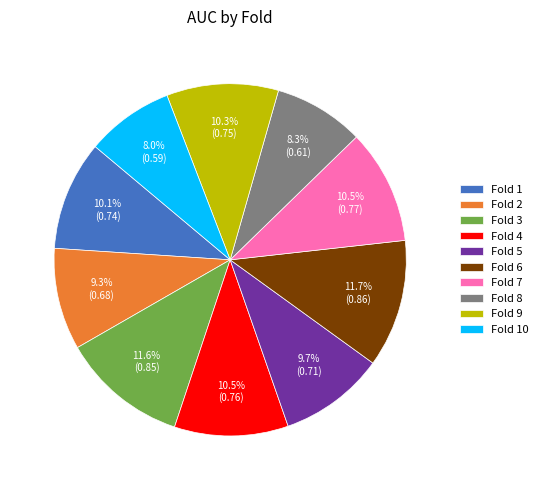

Which has a higher value, Fold 6 or Fold 2?

Fold 6